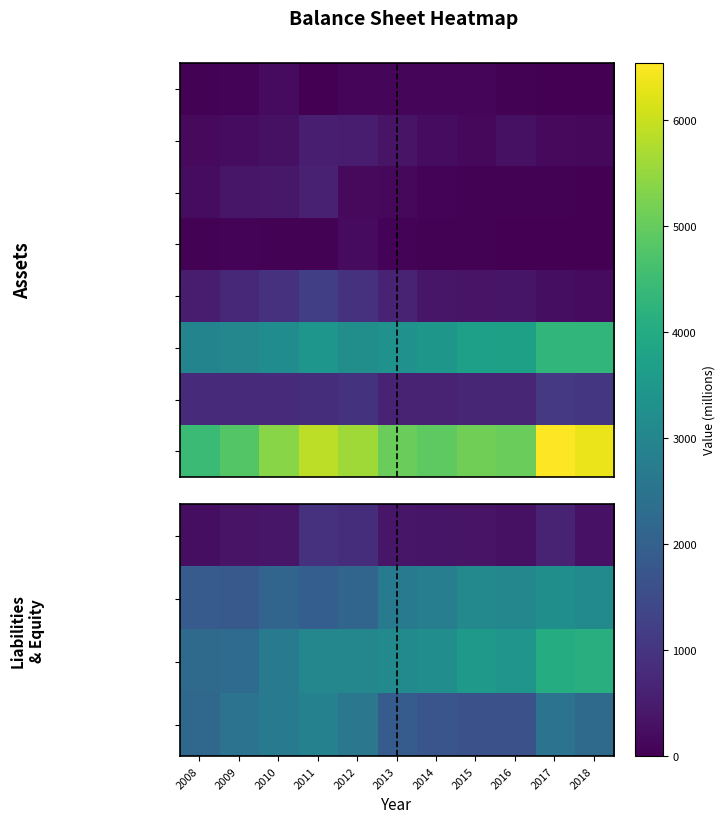

At which category does the chart reach its peak across all series?

2017